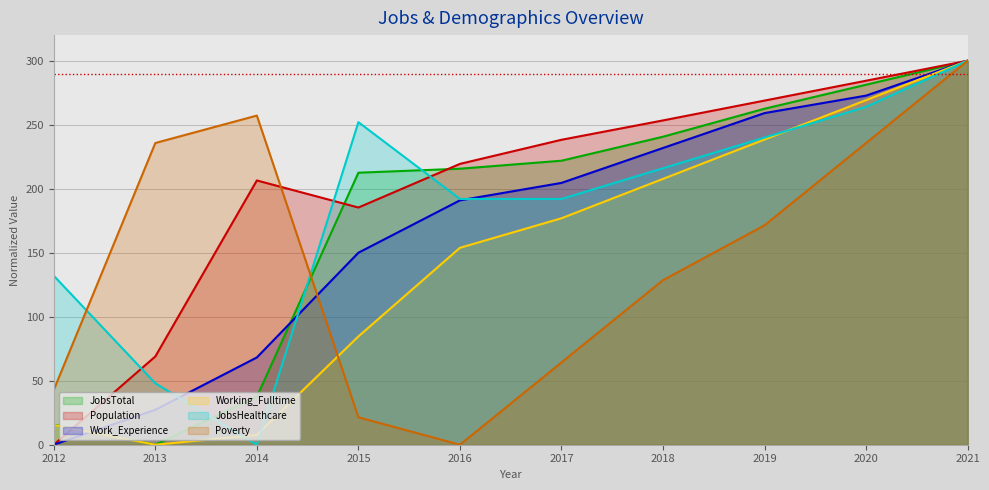

What is the spread (max minus min) of values at 2018?

124.8